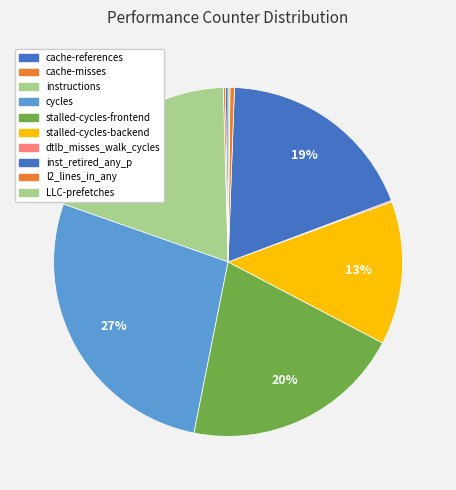

To the nearest percent, what is the difference between the largest and smallest slice percentages?

27%